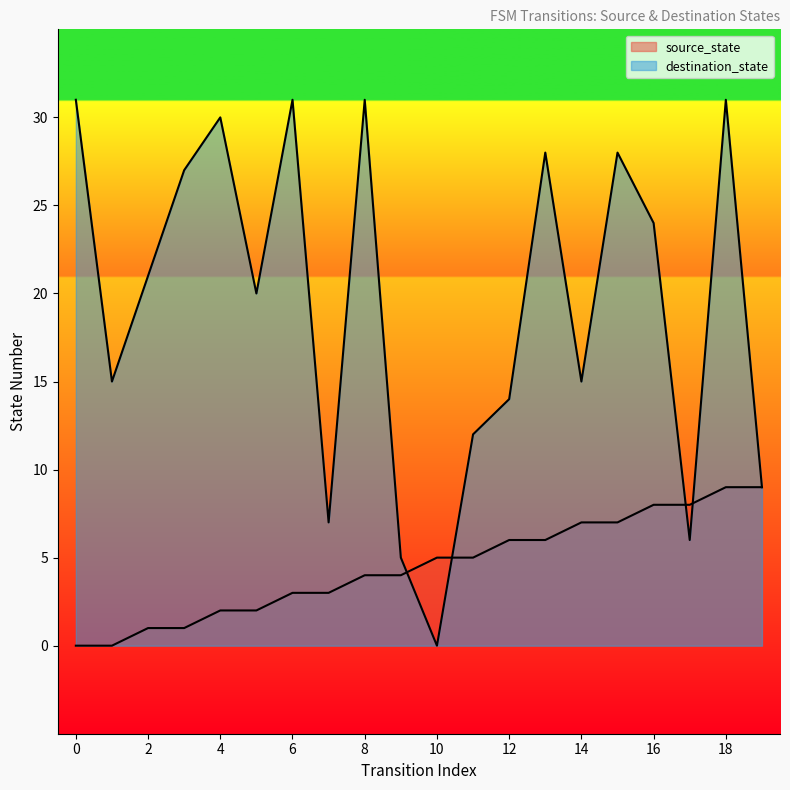

List the series in order of their peak value, highest first.

destination_state, source_state